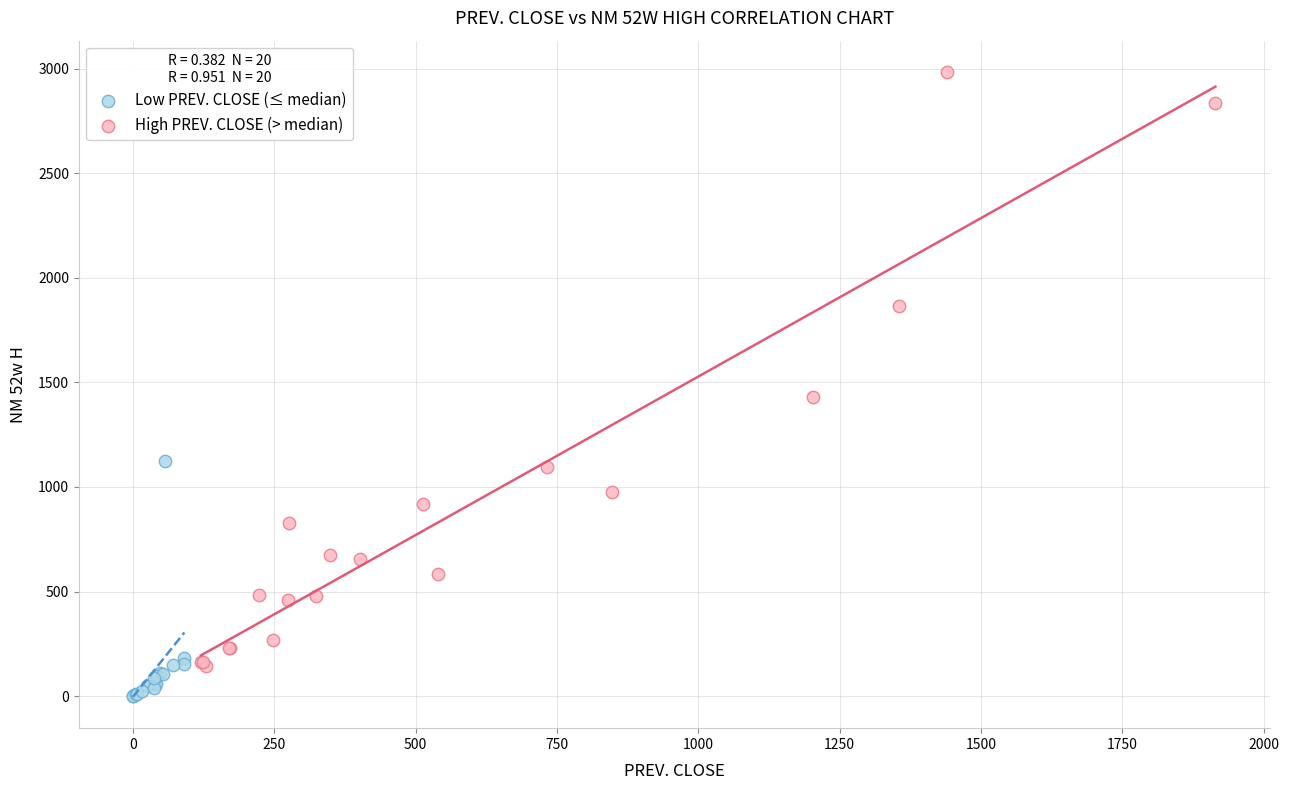

What are all the series names shown in the legend?

Low PREV. CLOSE (≤ median), High PREV. CLOSE (> median)